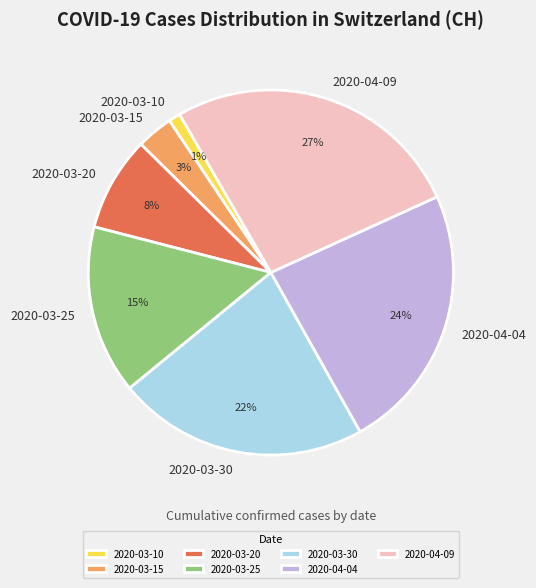

Which category has the biggest portion of the pie?

2020-04-09